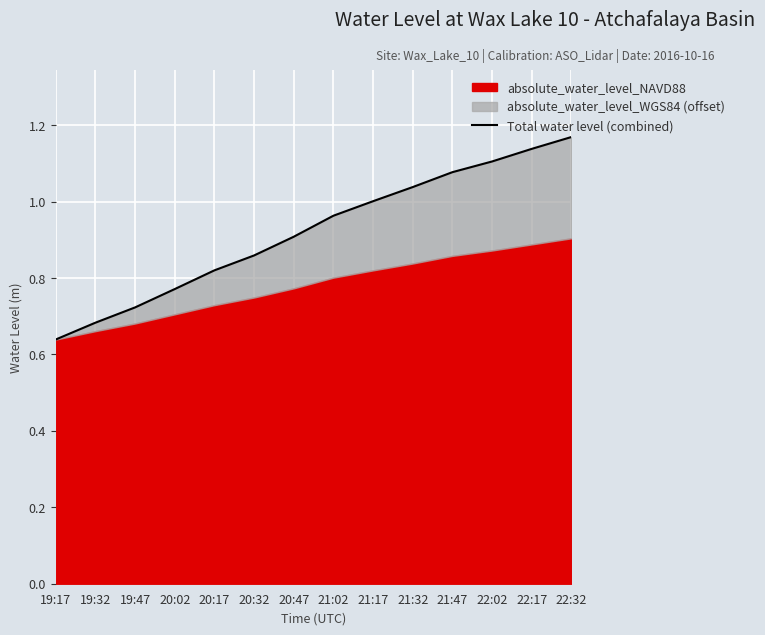

The value at 22:32 is 1.2. True or false?

True